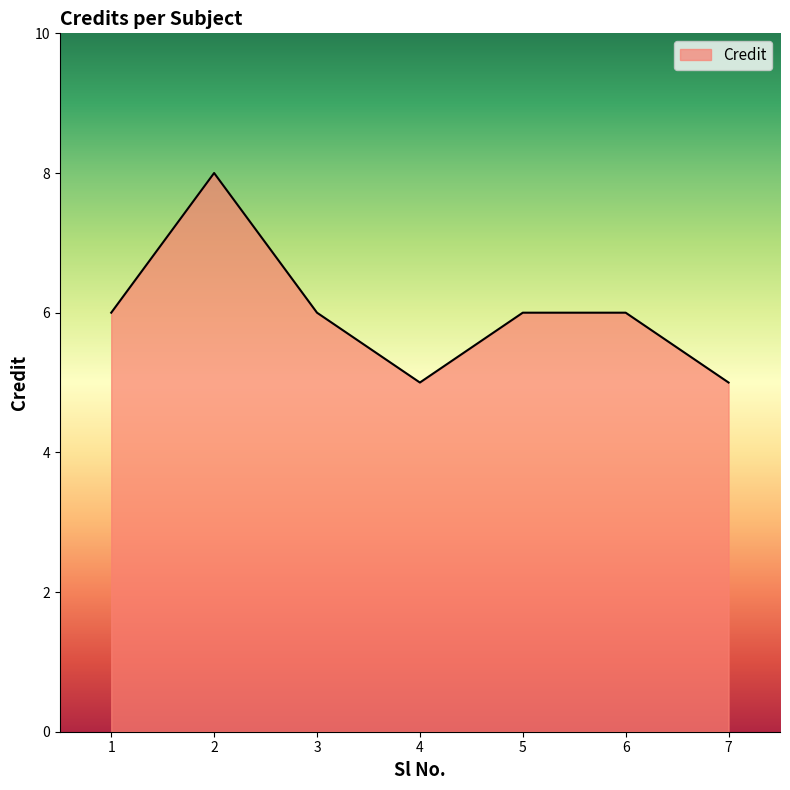

Does the chart display data point markers on the line(s)?

No